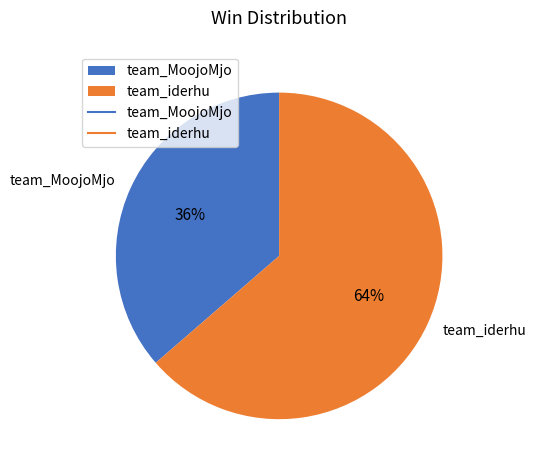

Is there any slice that represents more than half of the pie?

Yes